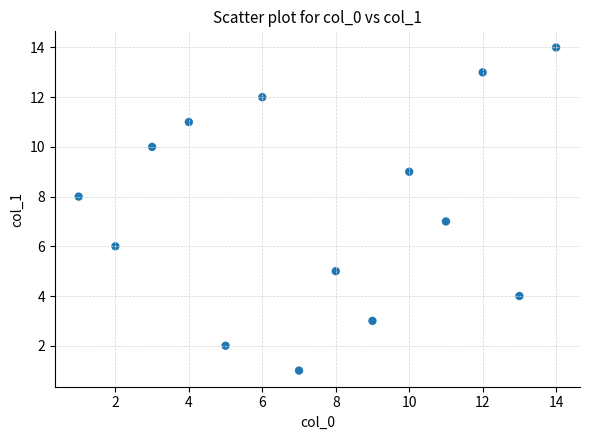

What is the range of X values (max minus min)?

13